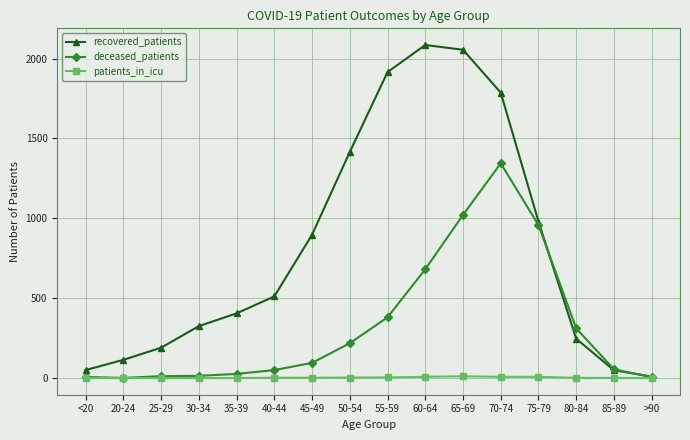

What is the difference between the recovered_patients values at >90 and 70-74?

1778